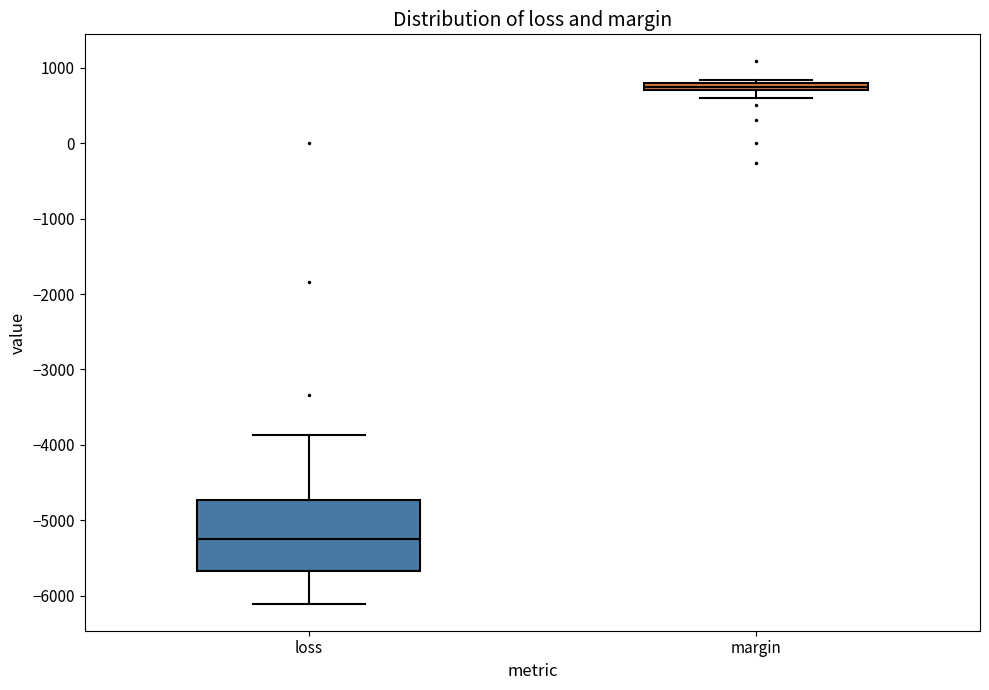

Where does the lower whisker of the box for margin end on the y-axis? The values are not printed on the chart, so give them approximately, as read against the axis.

600